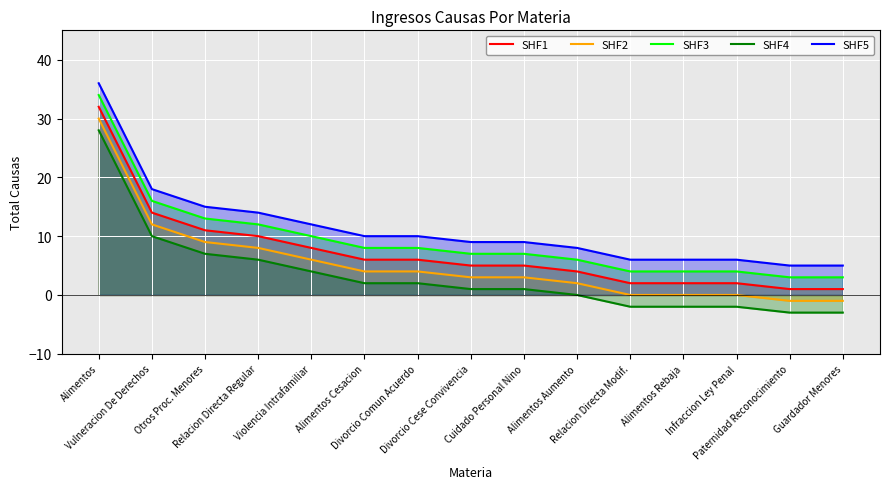

What is the label of the 13th point from the left?

Infraccion Ley Penal